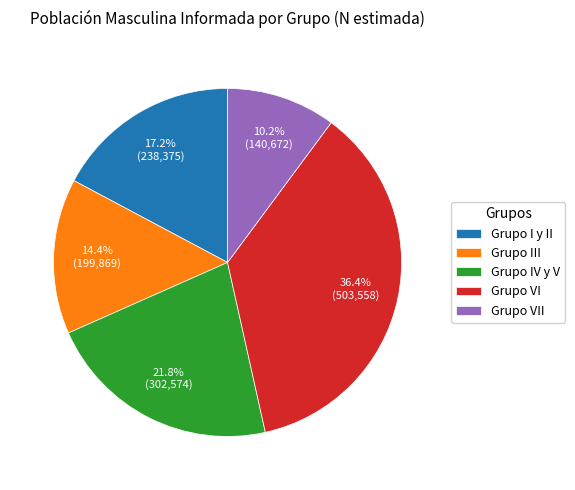

To the nearest percent, what is the difference between the Grupo IV y V and Grupo VI slice percentages?

15%